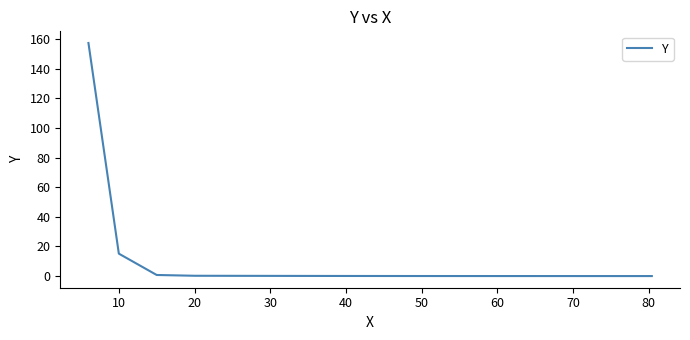

What is the difference between the maximum and minimum values?

157.3